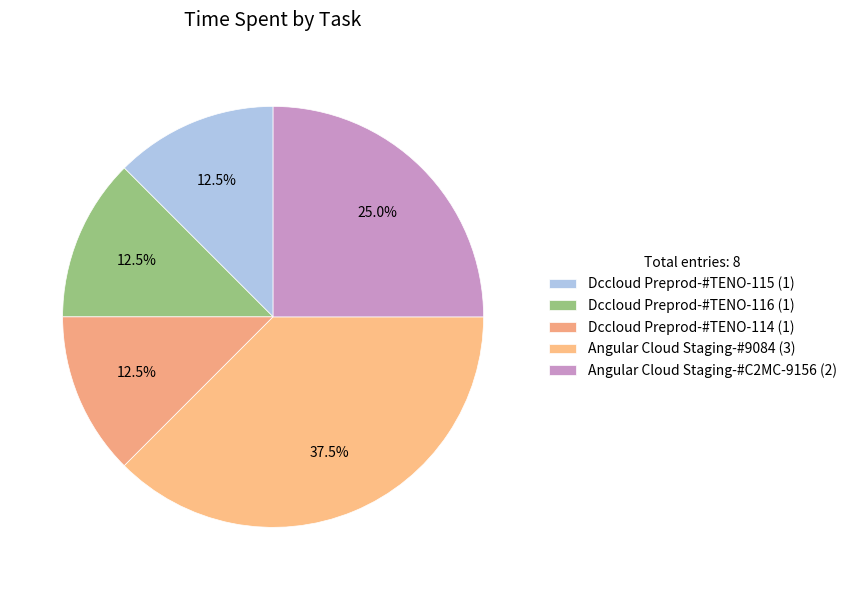

Between Dccloud Preprod-#TENO-115 and Dccloud Preprod-#TENO-114, which is larger?

Dccloud Preprod-#TENO-115